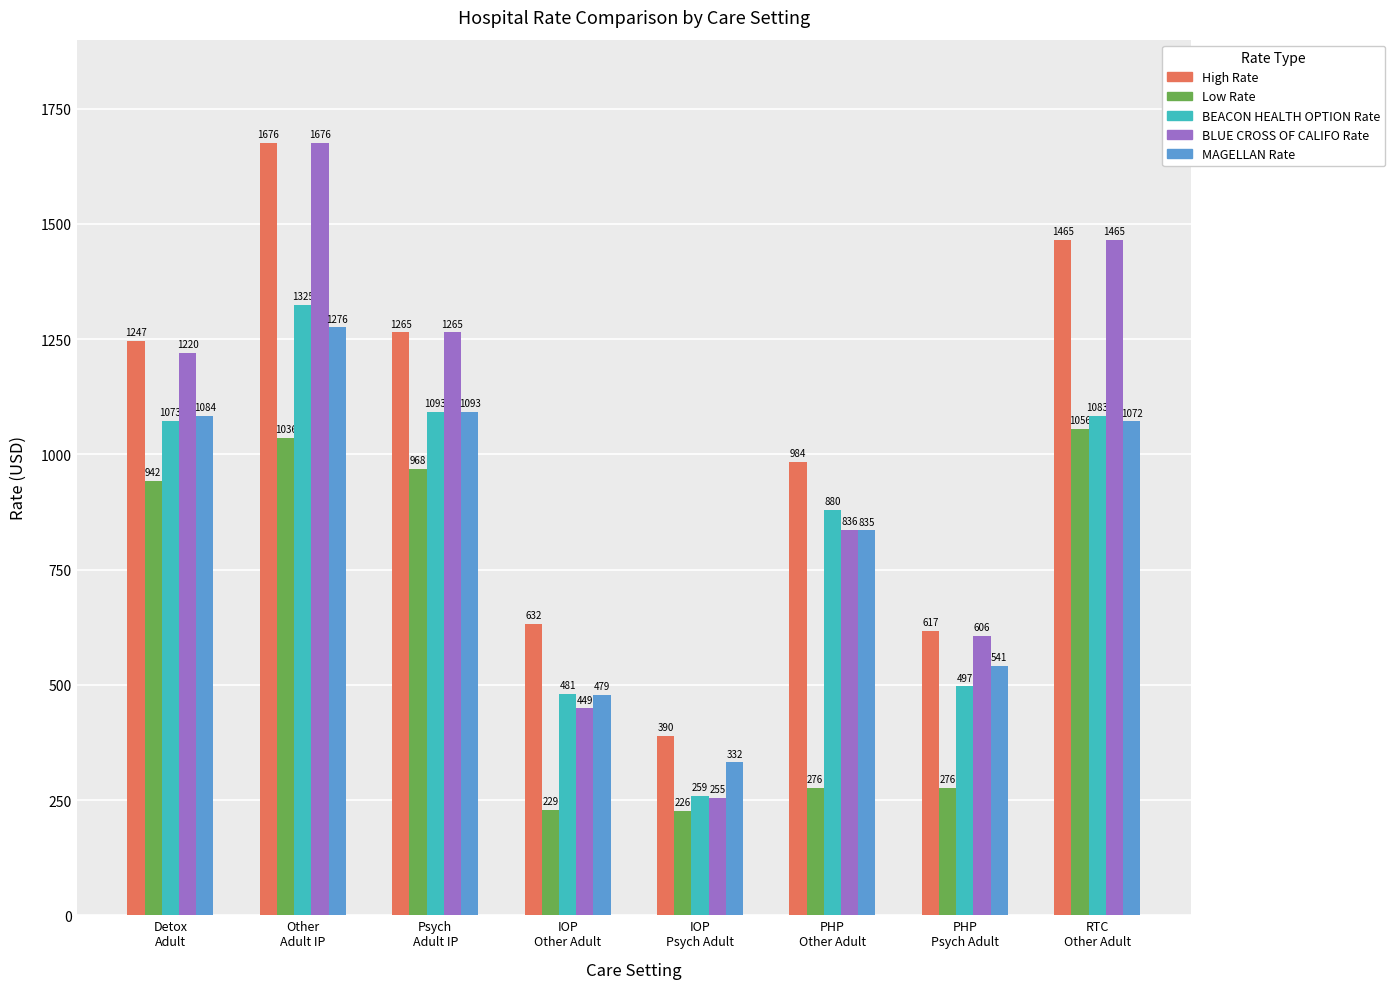

How many data points does each series have?

8